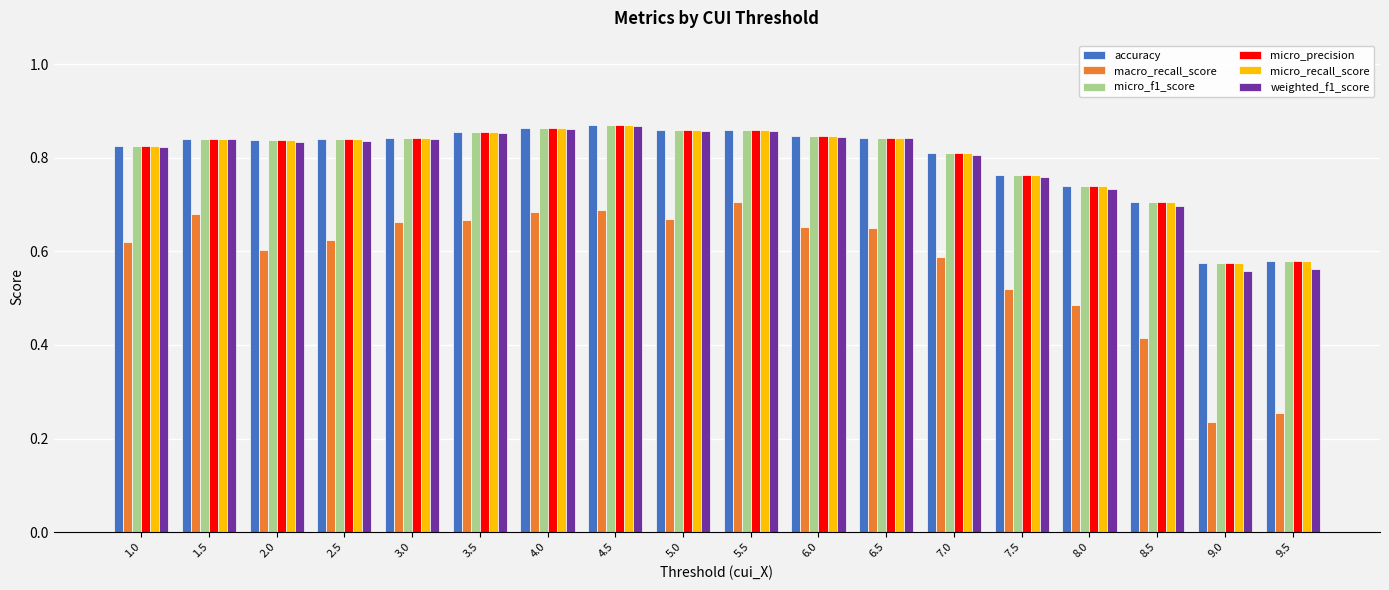

Which series has the largest range (max minus min)?

macro_recall_score